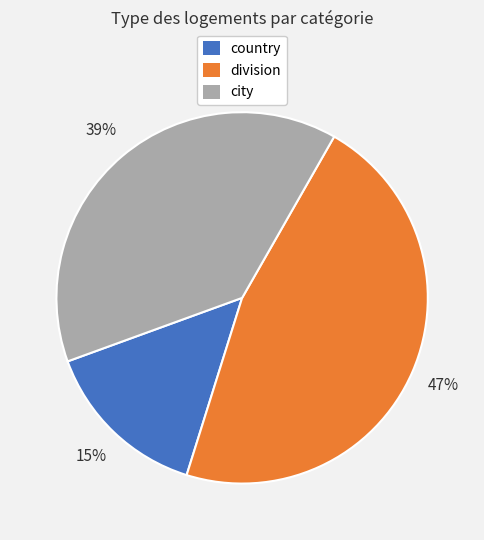

Combined, do city and division account for over 50%?

Yes